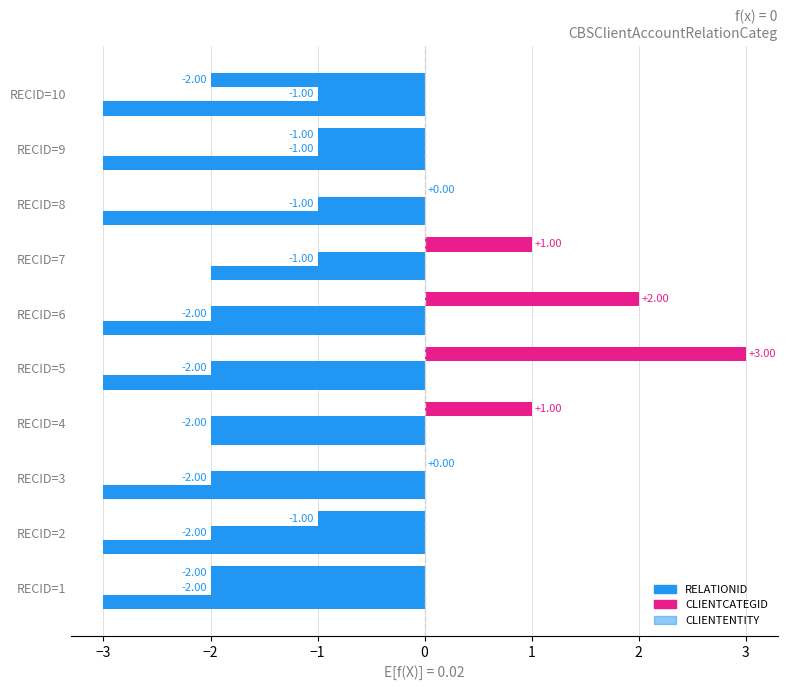

How many data points in CLIENTENTITY are above -3?

2